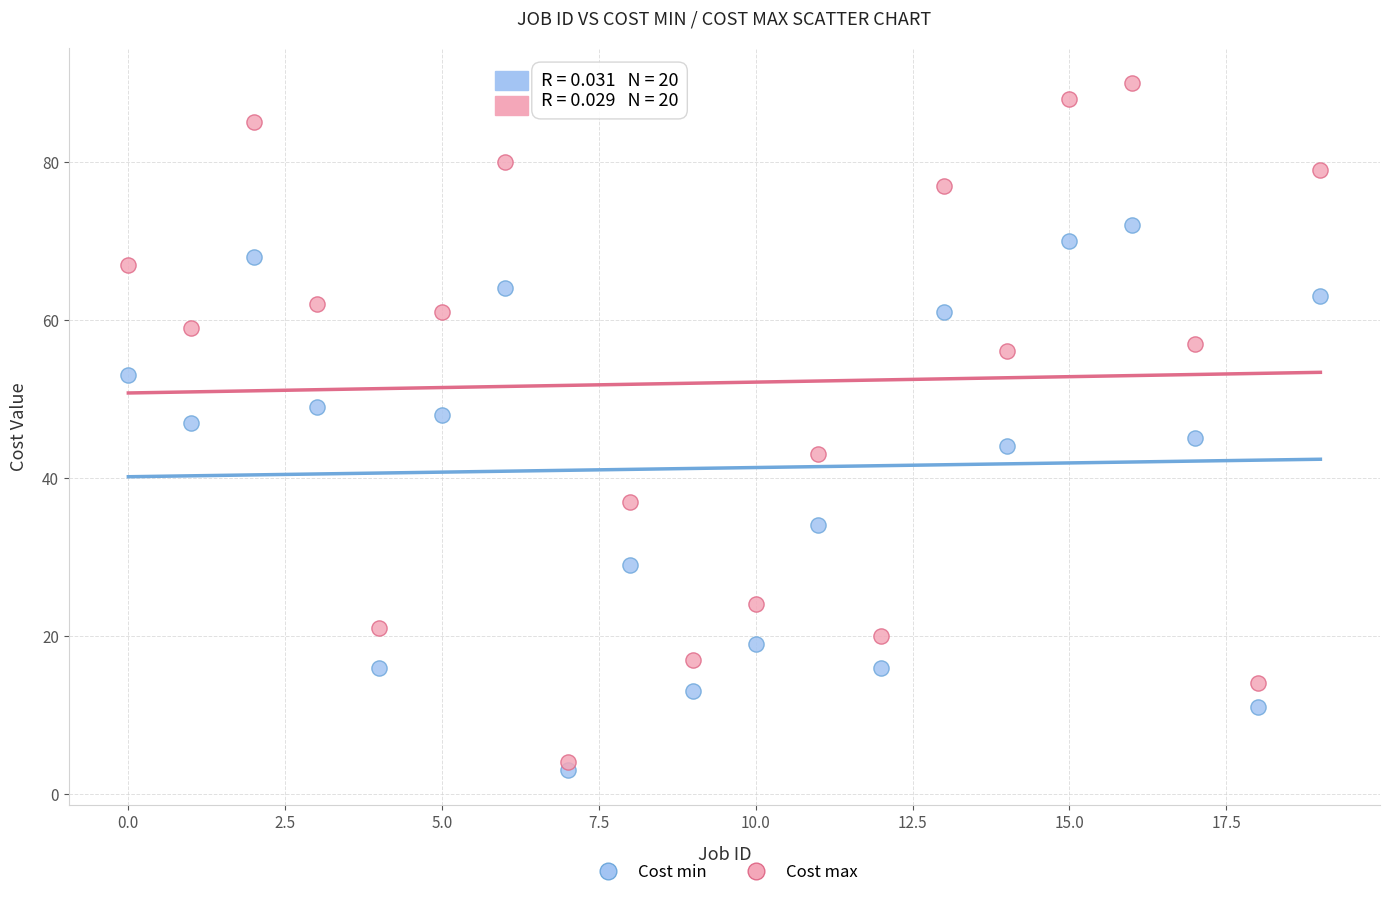

What are all the series names shown in the legend?

Cost min, Cost max